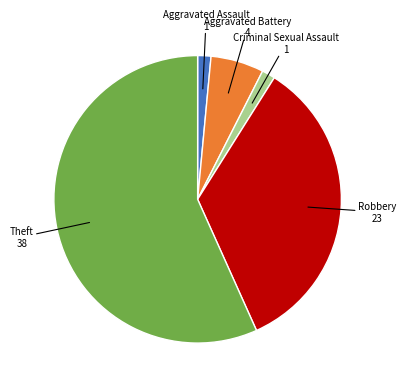

How many slices are in this pie chart?

5